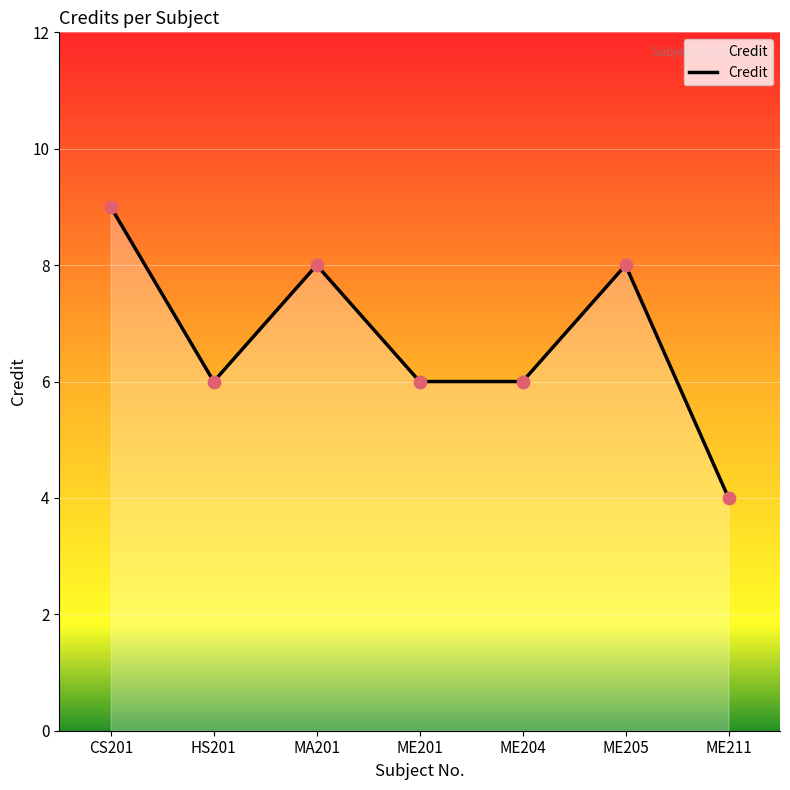

Between MA201 and ME201, which is larger?

MA201